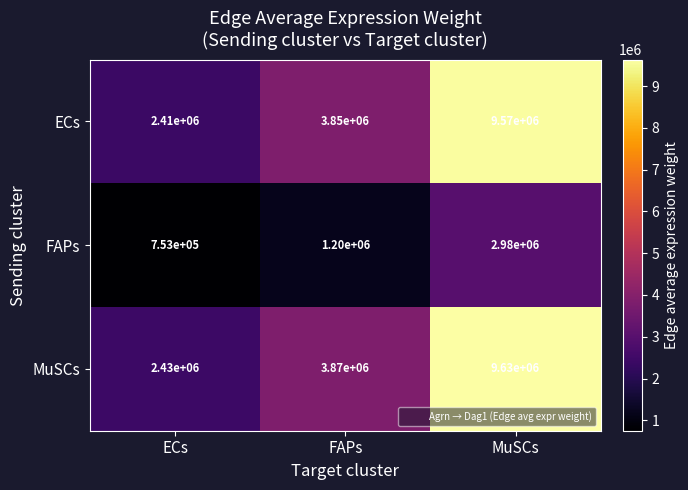

How many data points does each series have?

3